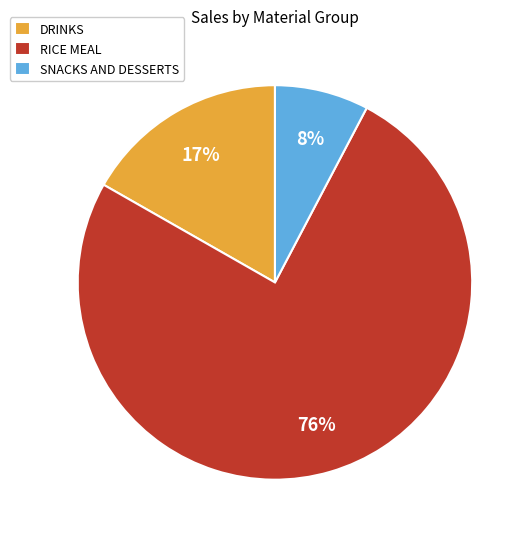

Is the sum of RICE MEAL and SNACKS AND DESSERTS greater than half?

Yes